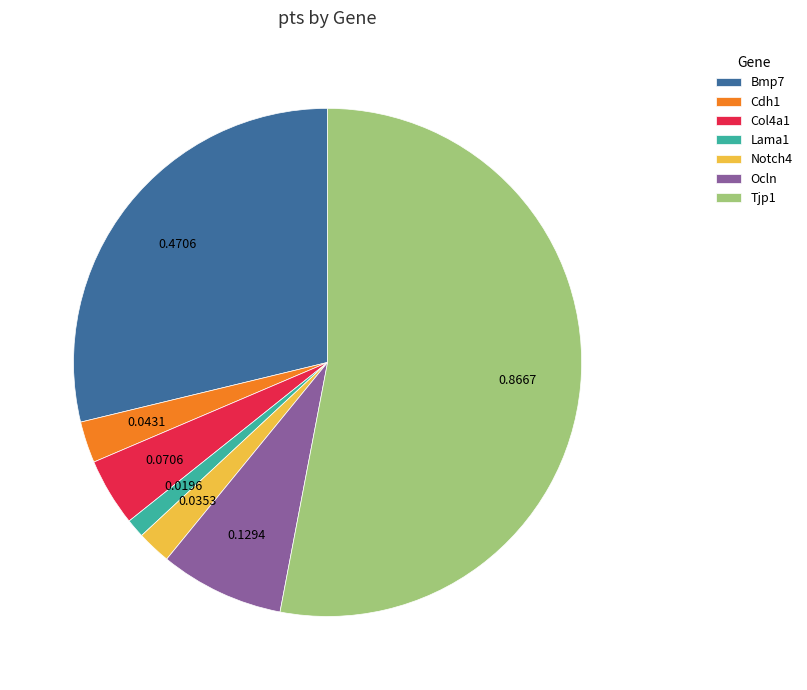

Combined, do Cdh1 and Bmp7 account for over 50%?

No